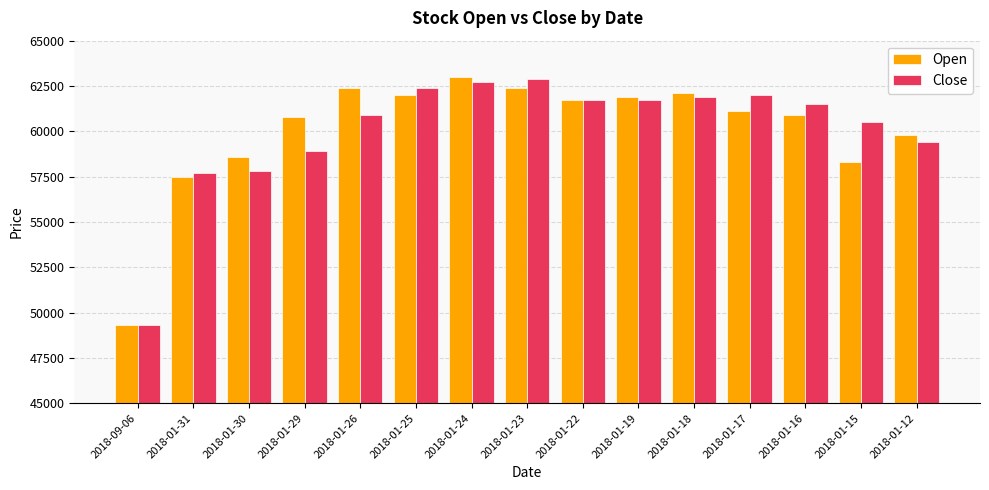

The Open series shows 58600 at 2018-01-30. True or false?

True